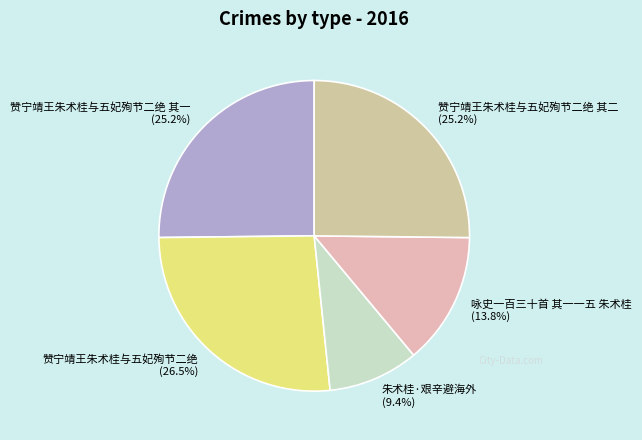

To the nearest percent, what percentage of the pie is 朱术桂·艰辛避海外?

9%